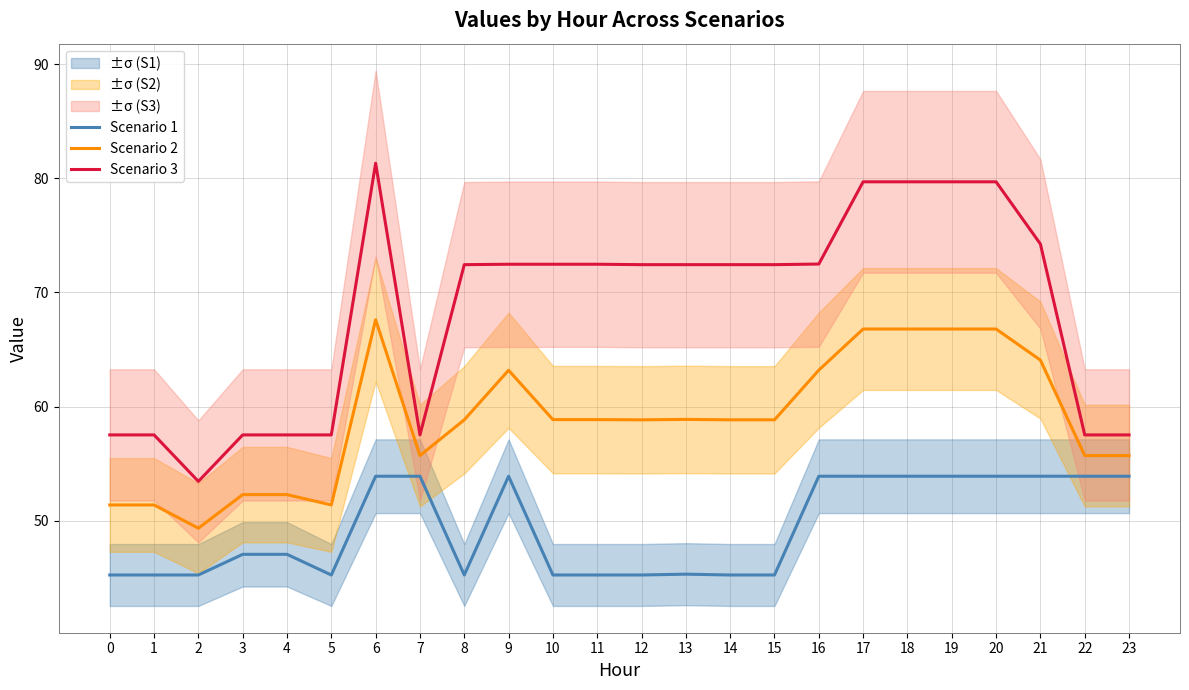

True or false: Scenario 1 and Scenario 2 intersect in this chart.

False